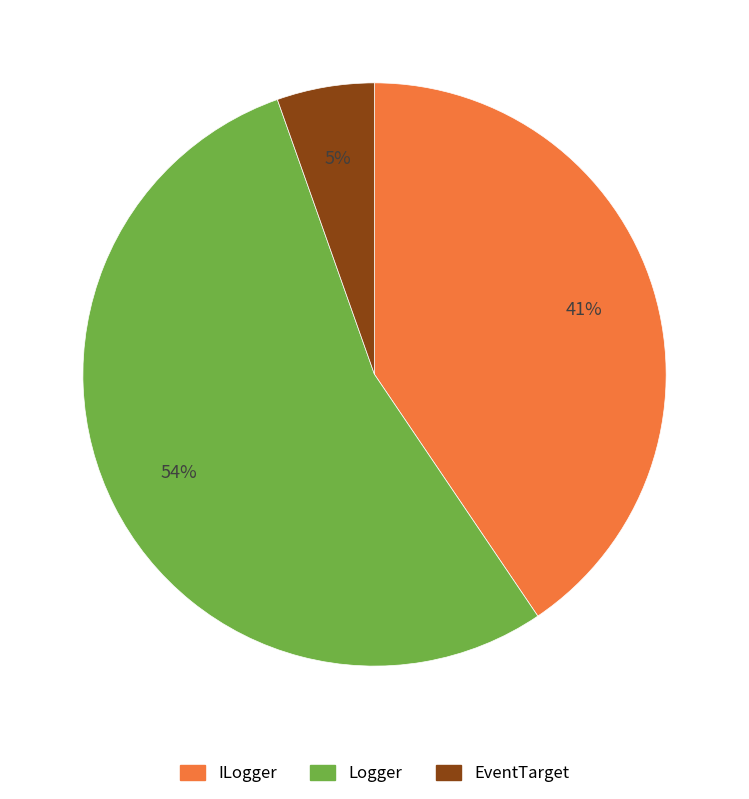

Is there a majority slice in this chart?

Yes